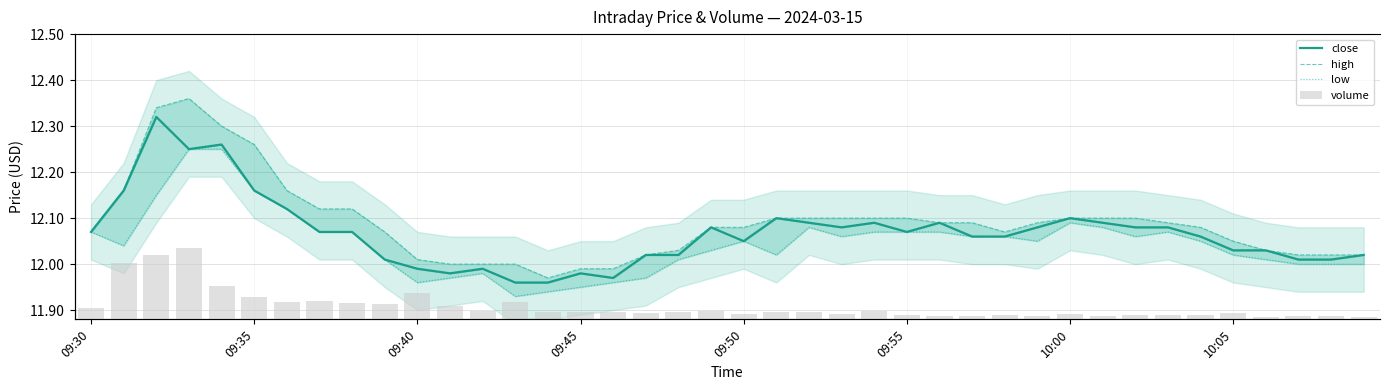

At 23, list the series in order from largest to smallest.

volume, high, close, low